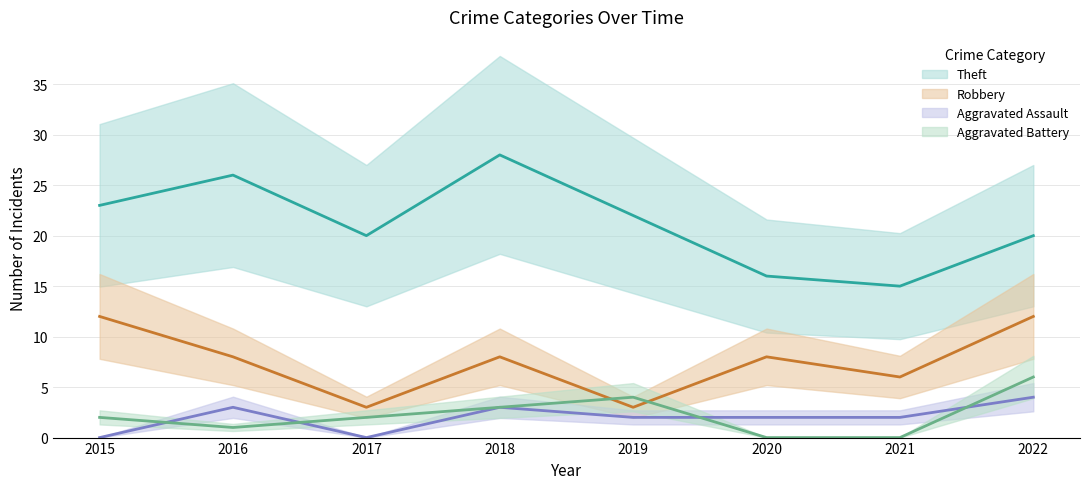

Where is Aggravated Battery nearest to the value 3?

2018